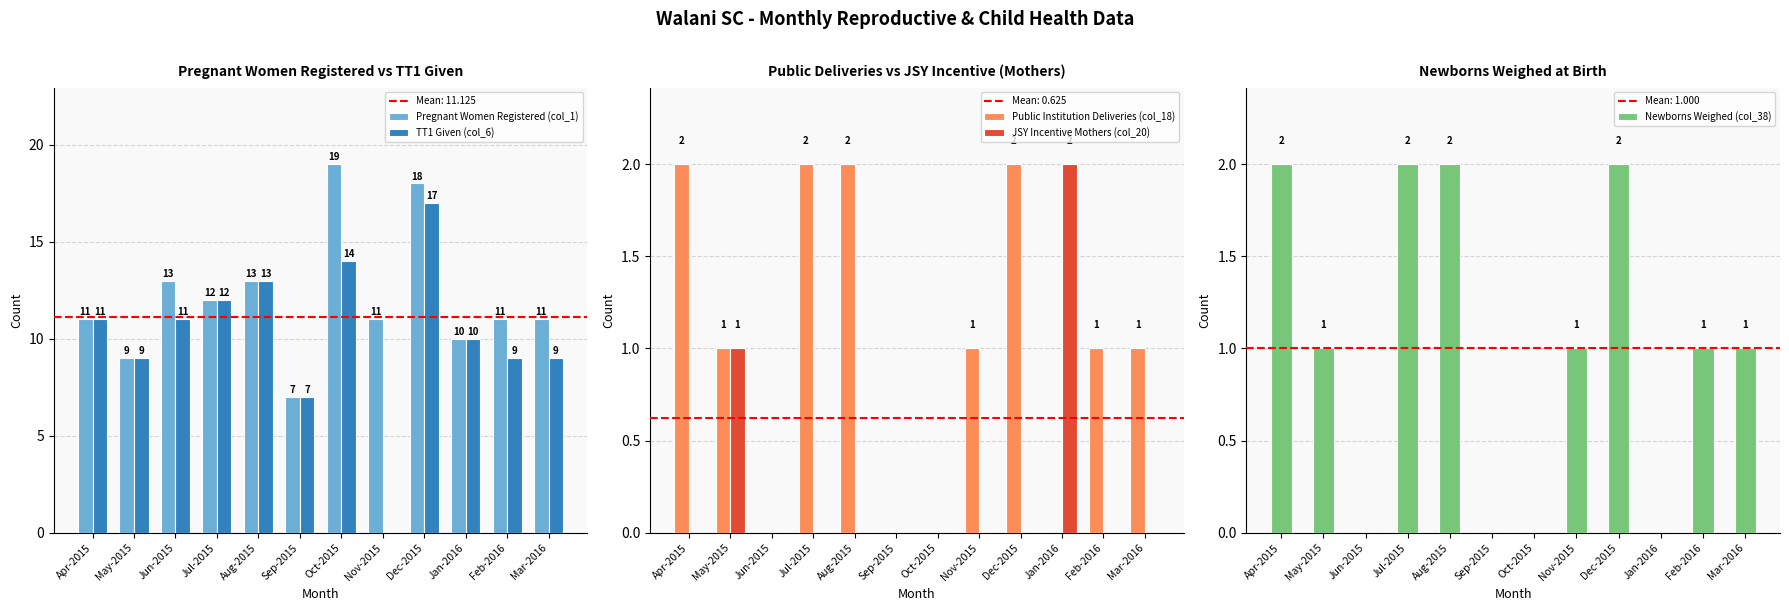

Which category has the lowest value across all series?

Nov-2015